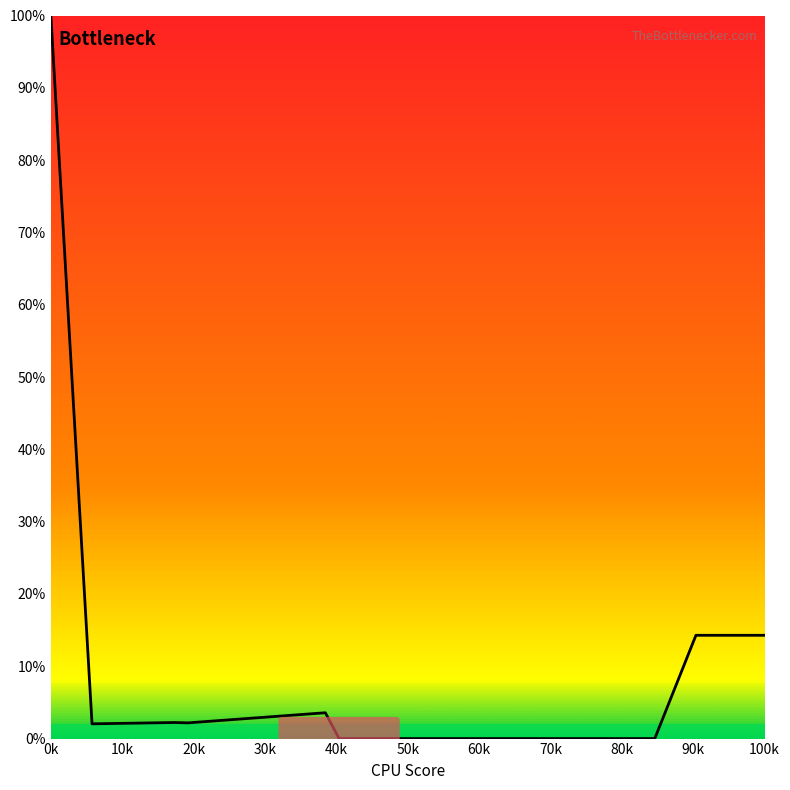

What is the maximum value shown in the chart?

100.0